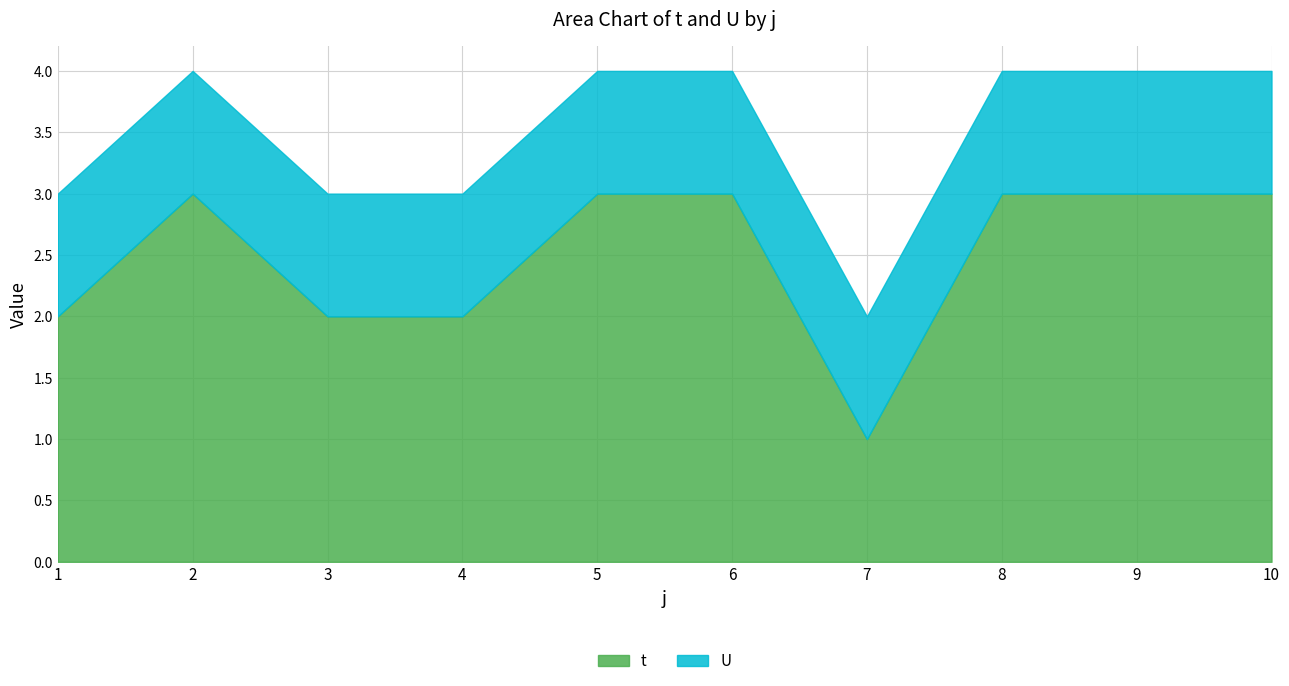

True or false: U and t cross at least once.

False